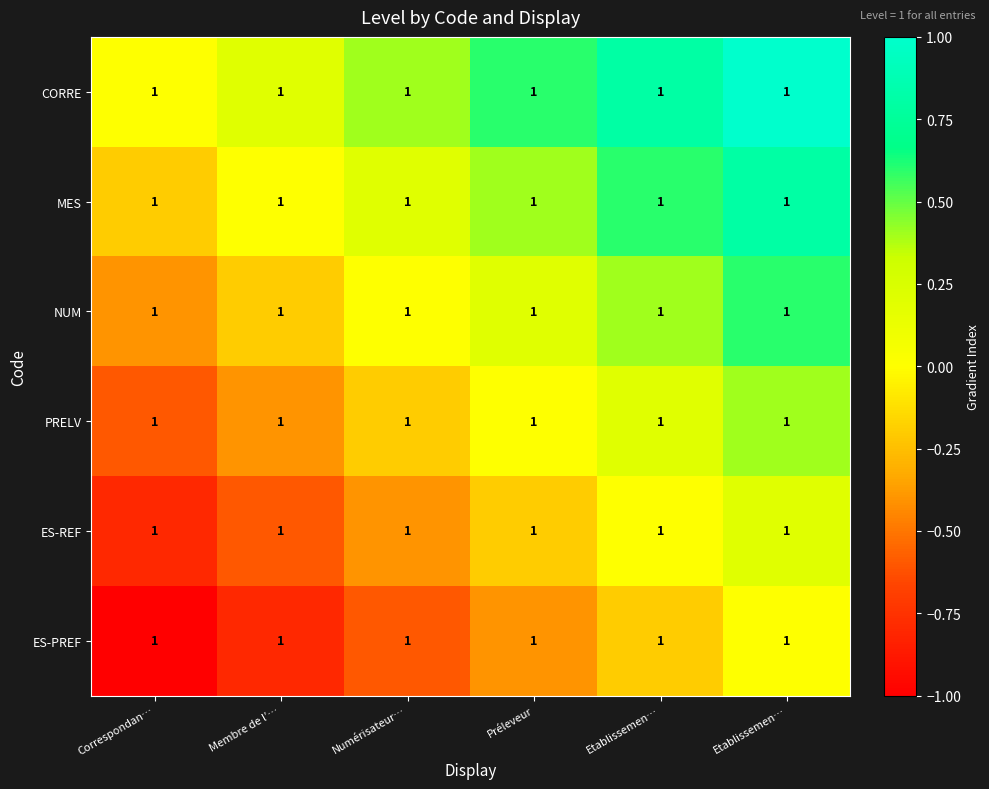

Which category has the highest value in the NUM series?

Etablissemen…